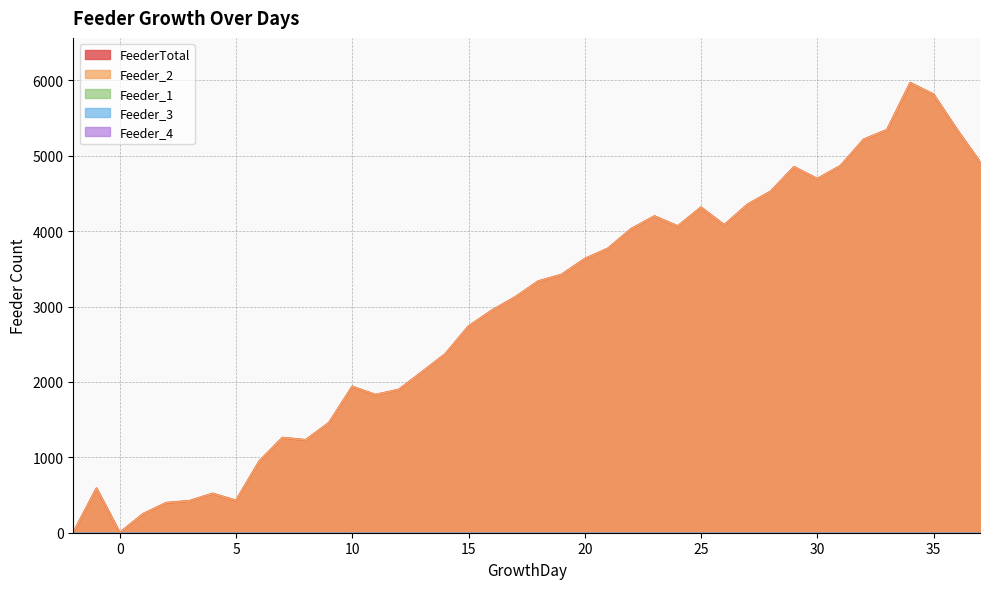

Does the chart display data point markers on the line(s)?

No